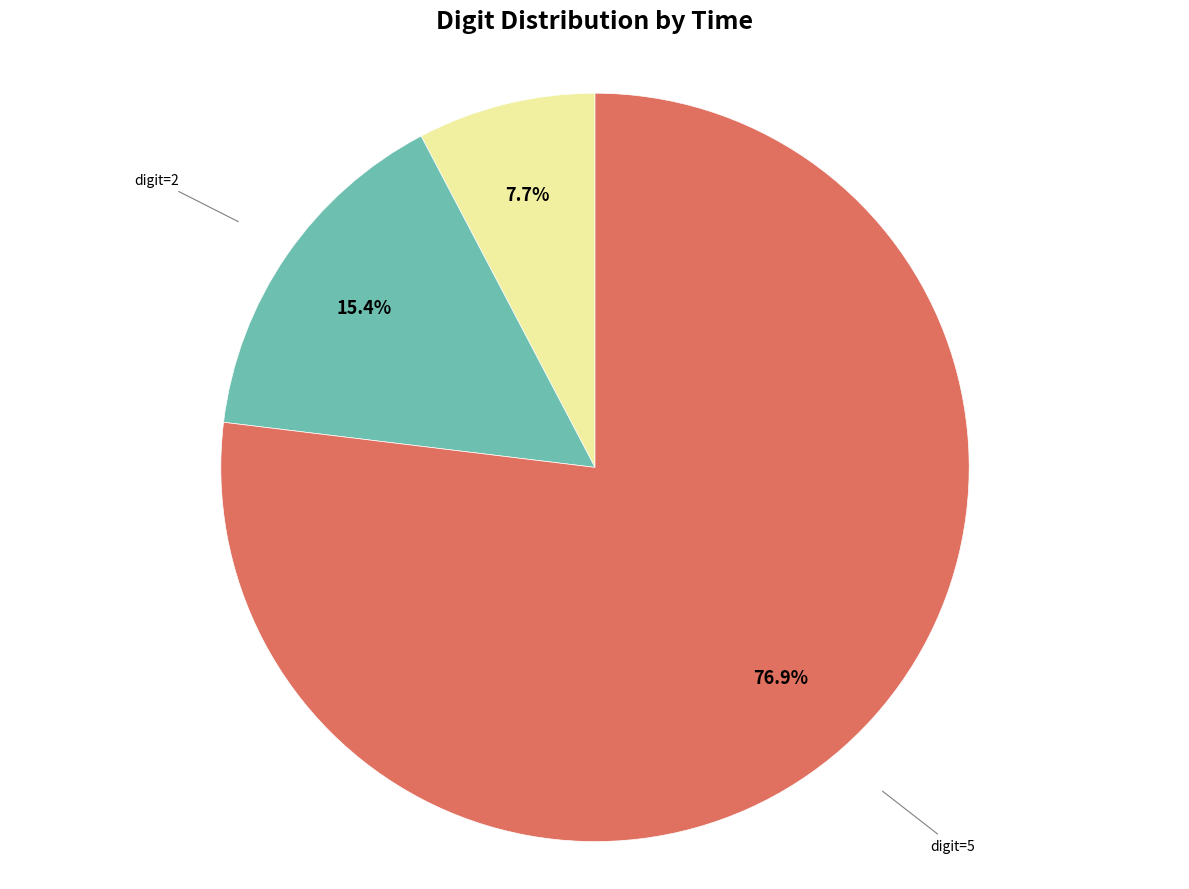

Is there any slice that represents more than half of the pie?

Yes